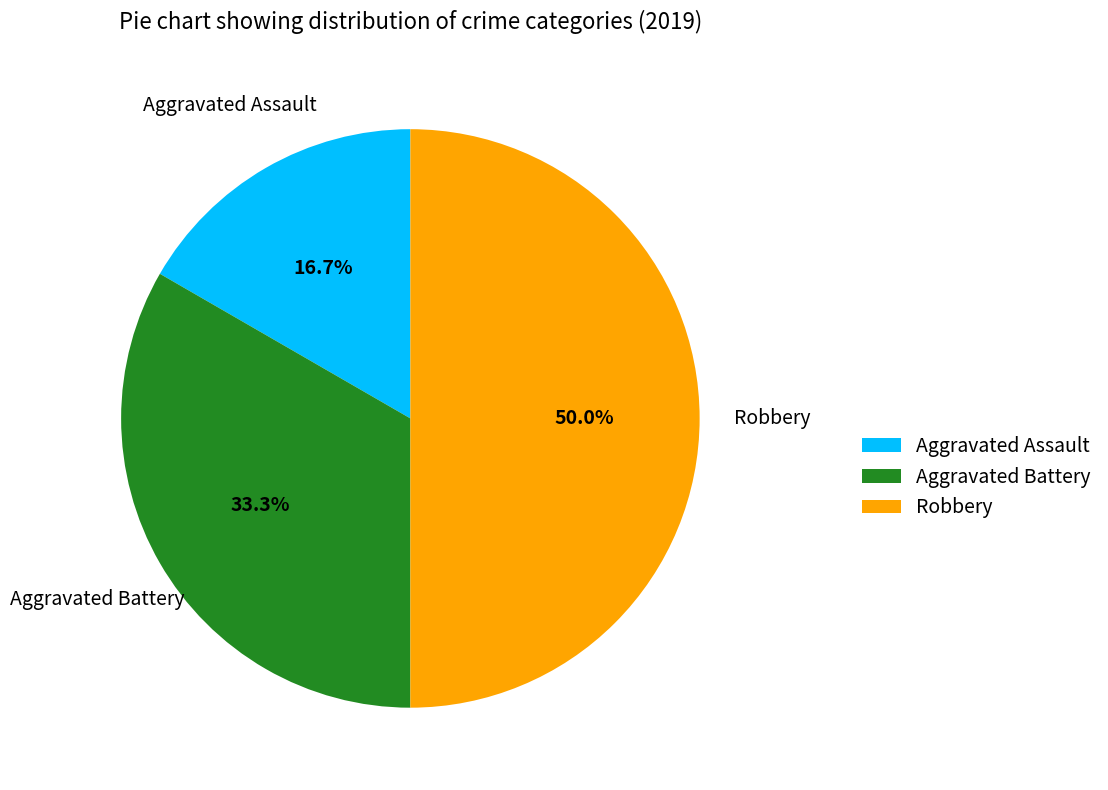

How many slices are in this pie chart?

3